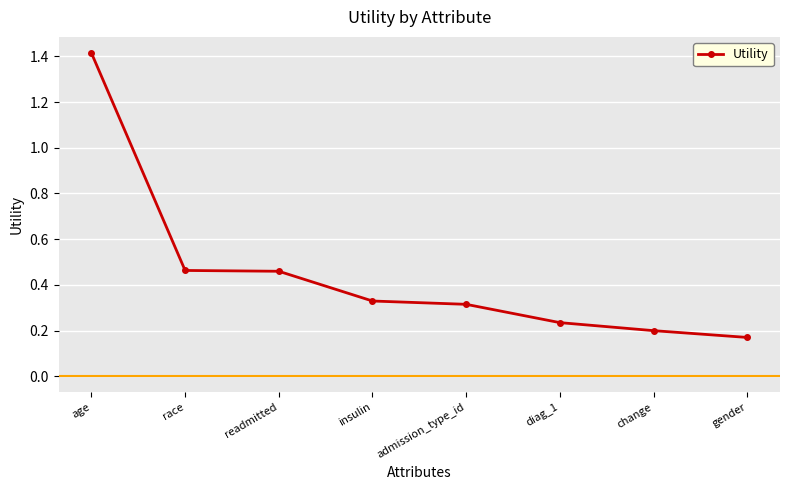

Where is the data nearest to the value 0?

gender